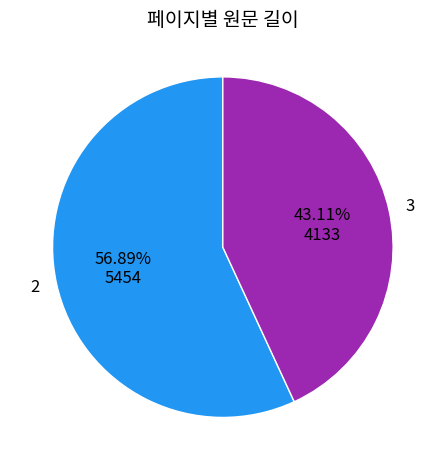

Which category has the smallest portion of the pie?

3